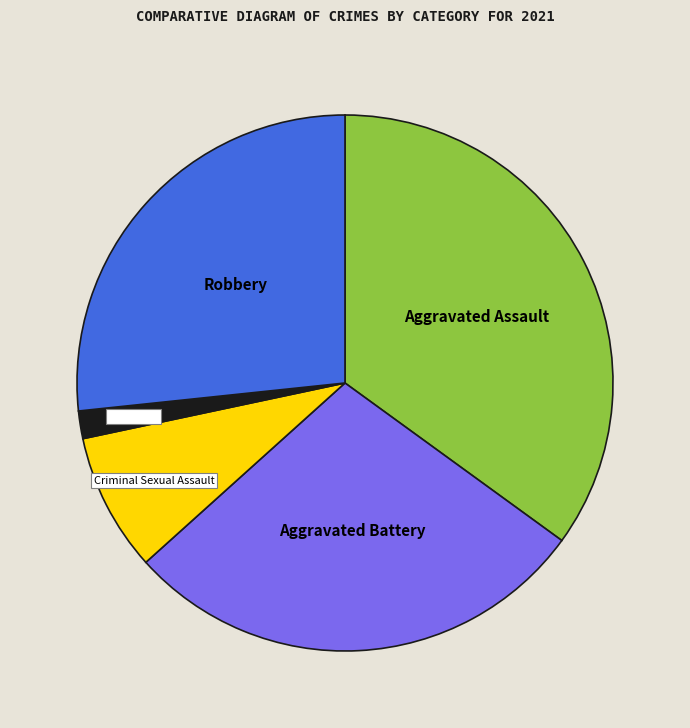

How many slices are in this pie chart?

5